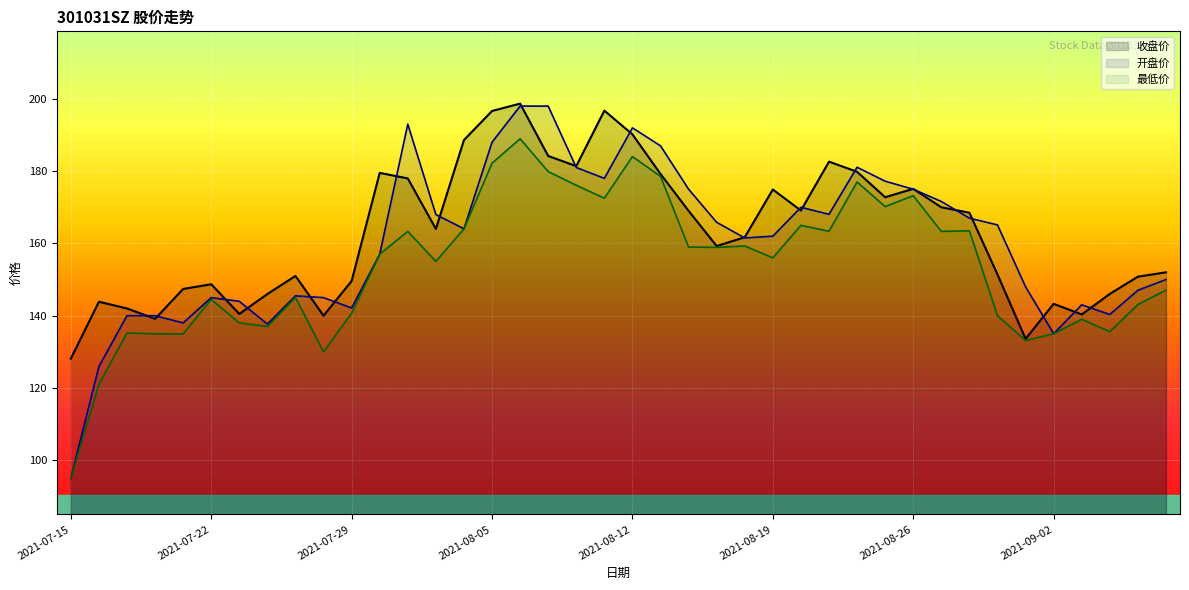

Is it true that 开盘价 equals 145.0 at 2021-07-22?

True